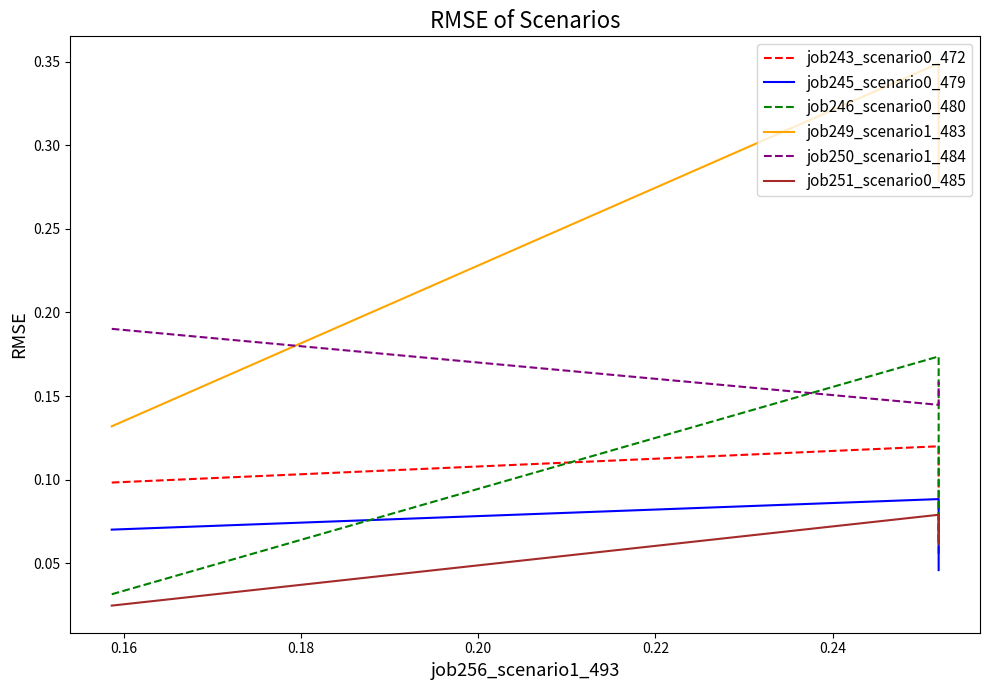

What are all the series names shown in the legend?

job243_scenario0_472, job245_scenario0_479, job246_scenario0_480, job249_scenario1_483, job250_scenario1_484, job251_scenario0_485